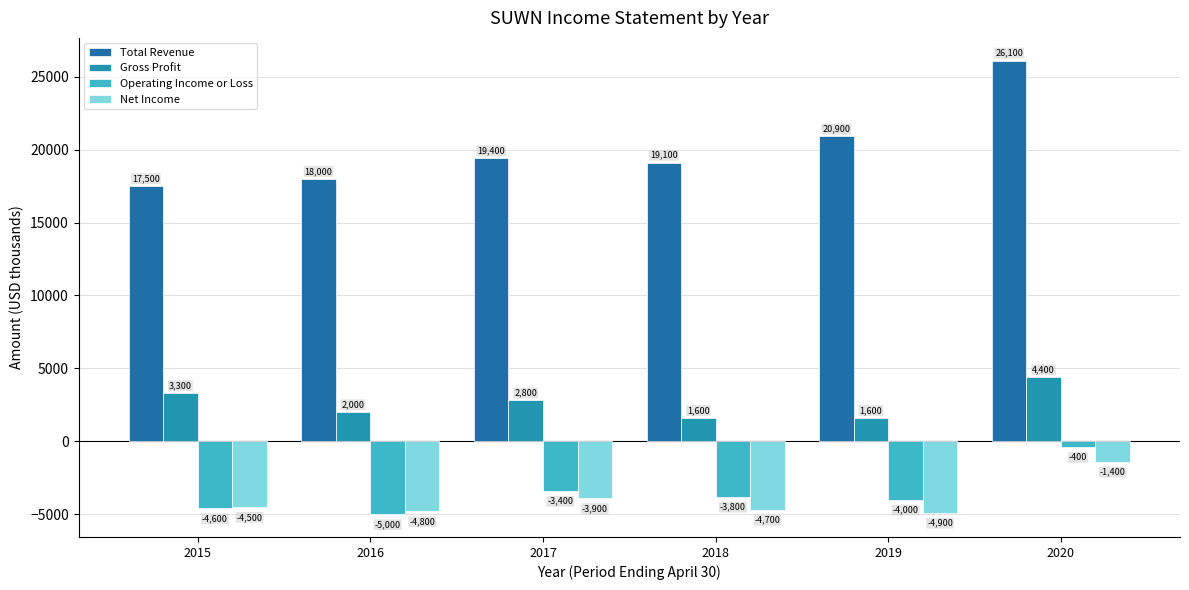

What is the minimum value shown in the chart?

-5000